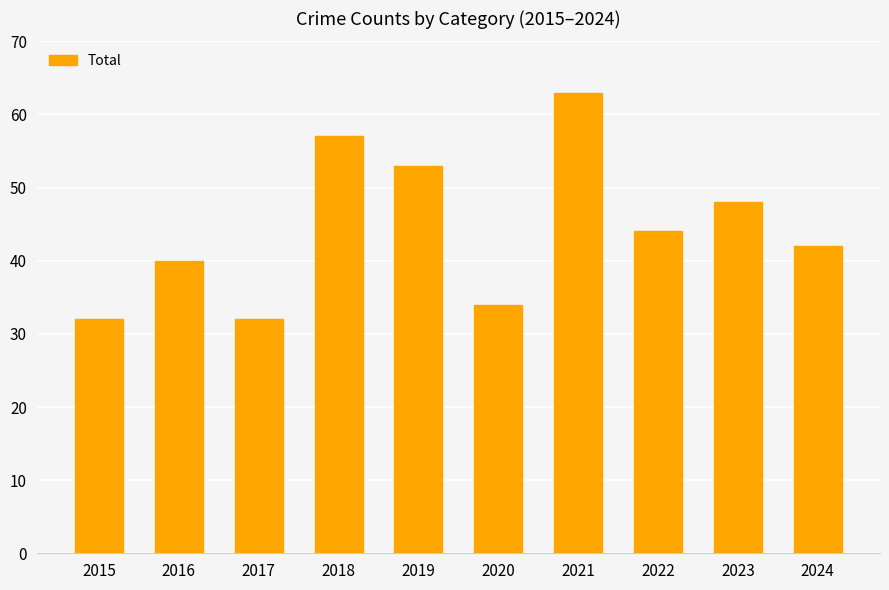

True or false: the data shows 60 at 2016.

False